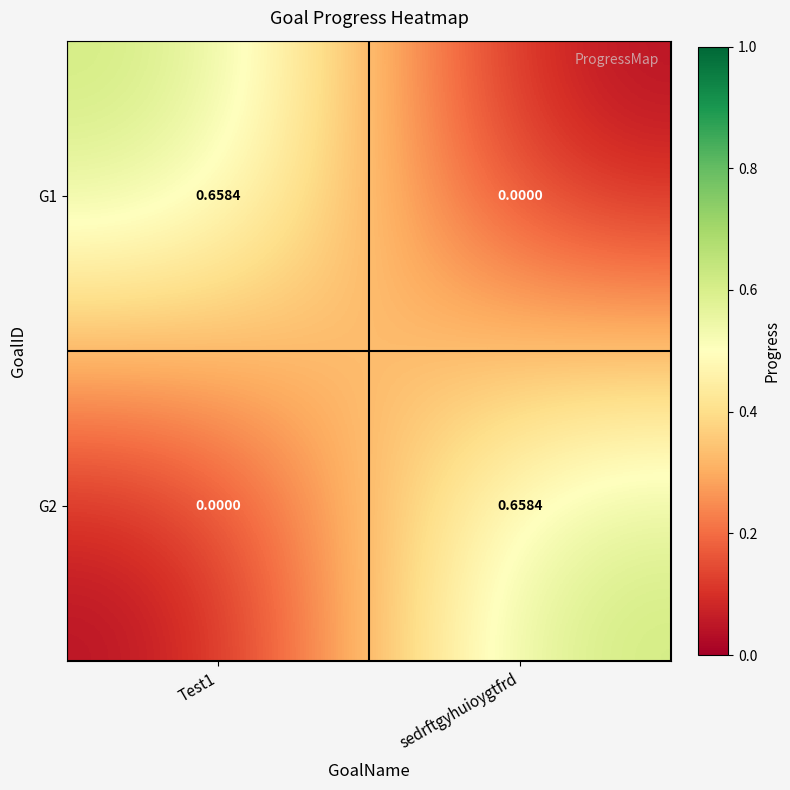

At which label is G1 closest to 0?

sedrftgyhuioygtfrd